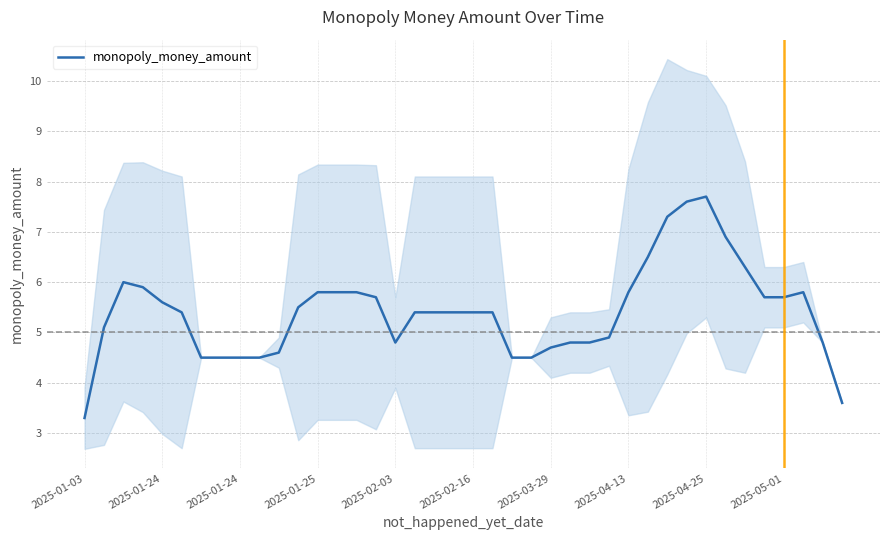

At which category does the data reach its first local peak?

2025-01-24